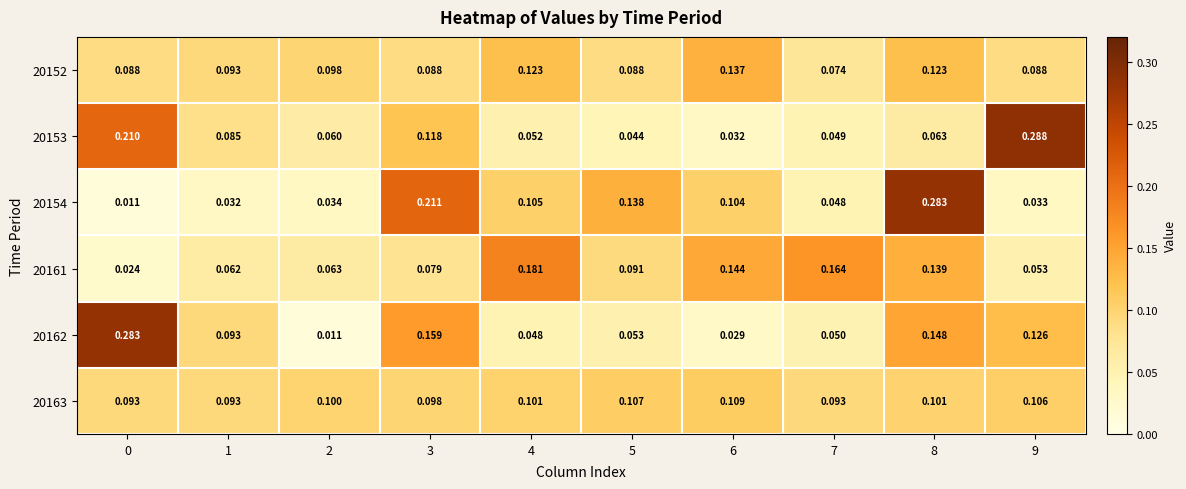

Between 4 and 7, which series saw the biggest shift?

20154